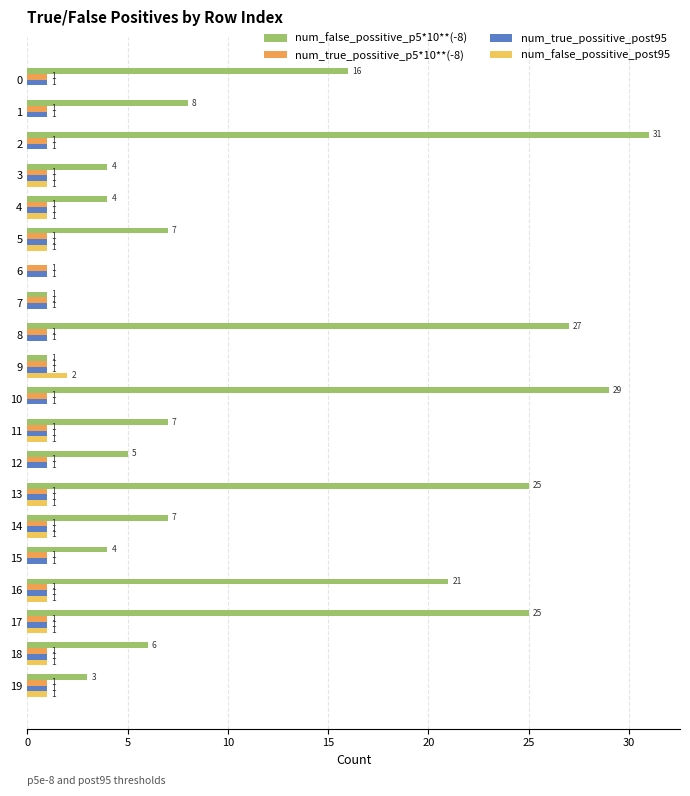

The num_true_possitive_p5*10**(-8) series shows 2 at 5. True or false?

False